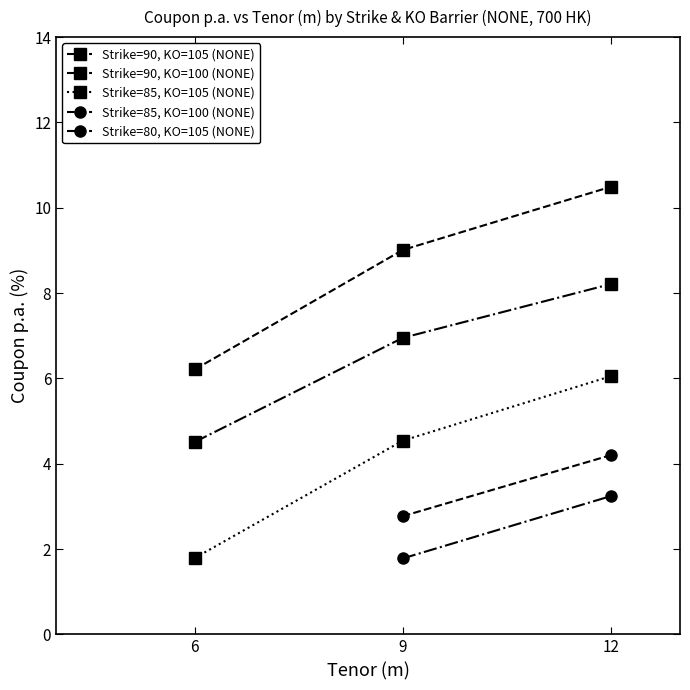

What is the value of the Strike=90, KO=105 (NONE) point at the 1st from the left?

6.2